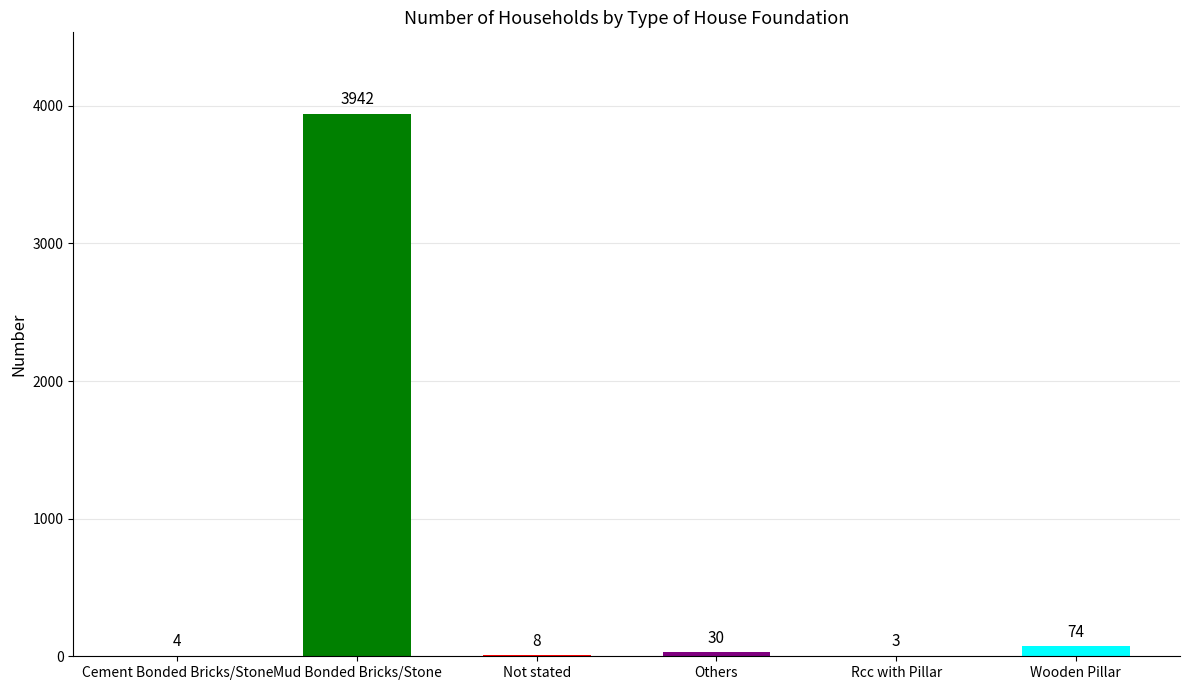

Which category has the highest value across all series?

Mud Bonded Bricks/Stone